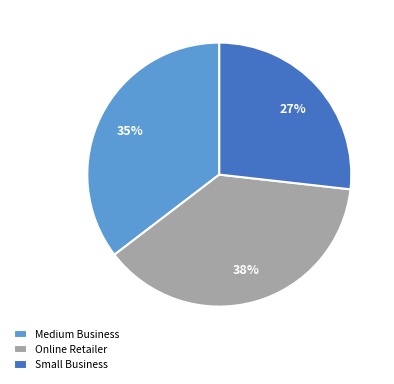

The Medium Business slice represents 35% of the pie. True or false?

True